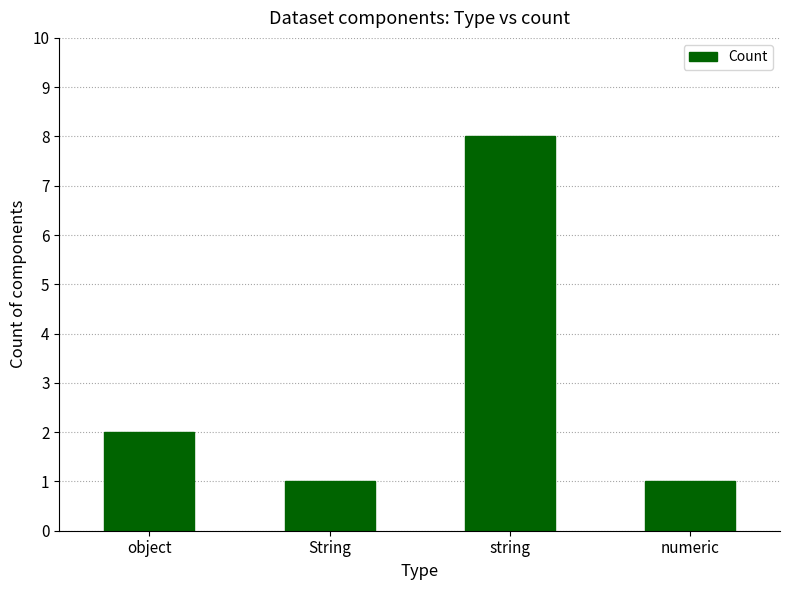

Where is the data nearest to the value 4?

object